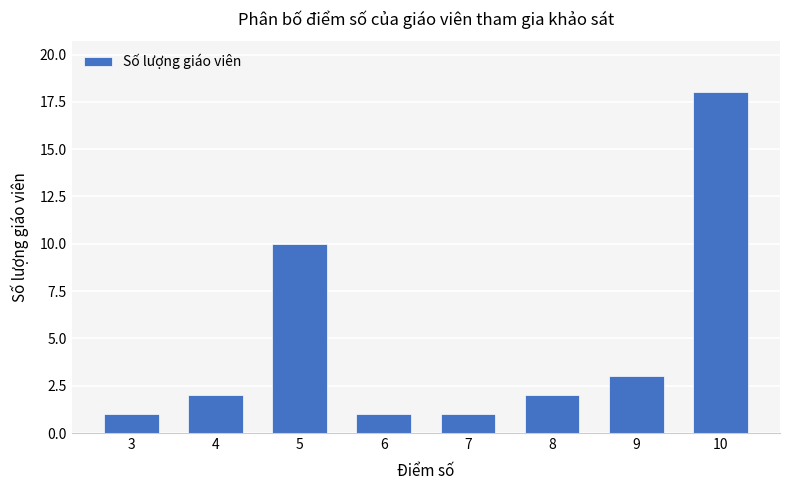

Where is the data nearest to the value 9?

5